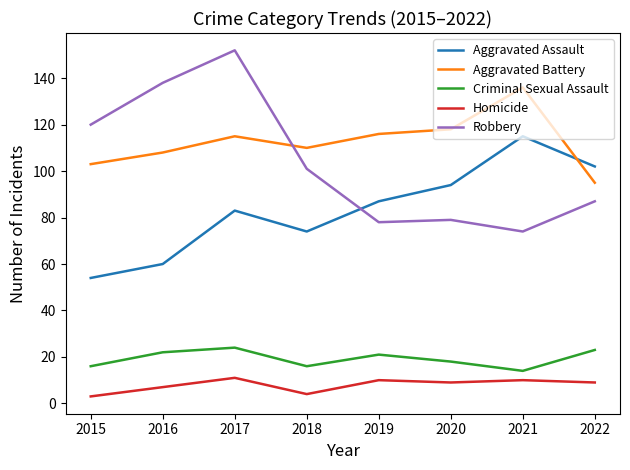

Reading right to left, what are all the values shown in this chart?

Aggravated Assault: 2022=102	2021=115	2020=94	2019=87	2018=74	2017=83	2016=60	2015=54
Aggravated Battery: 2022=95	2021=136	2020=118	2019=116	2018=110	2017=115	2016=108	2015=103
Criminal Sexual Assault: 2022=23	2021=14	2020=18	2019=21	2018=16	2017=24	2016=22	2015=16
Homicide: 2022=9	2021=10	2020=9	2019=10	2018=4	2017=11	2016=7	2015=3
Robbery: 2022=87	2021=74	2020=79	2019=78	2018=101	2017=152	2016=138	2015=120